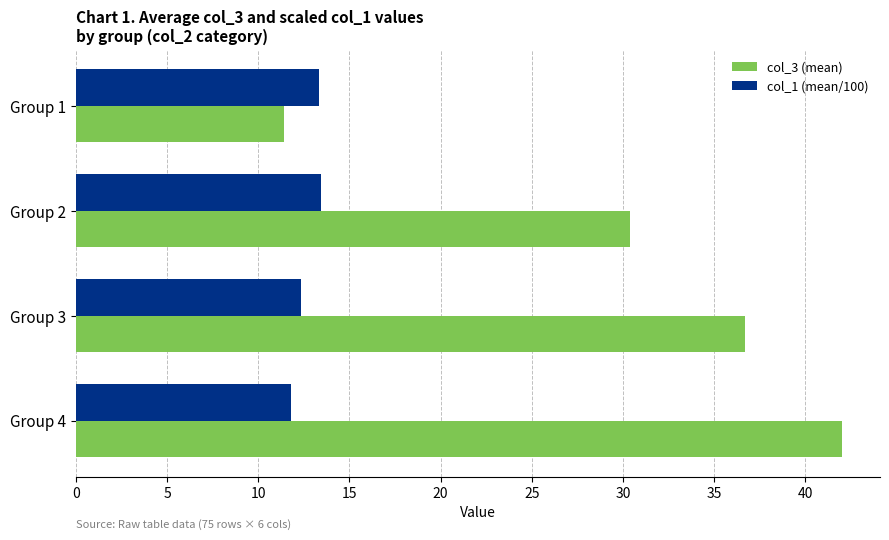

Which series changed the most between Group 2 and Group 3?

col_3 (mean)